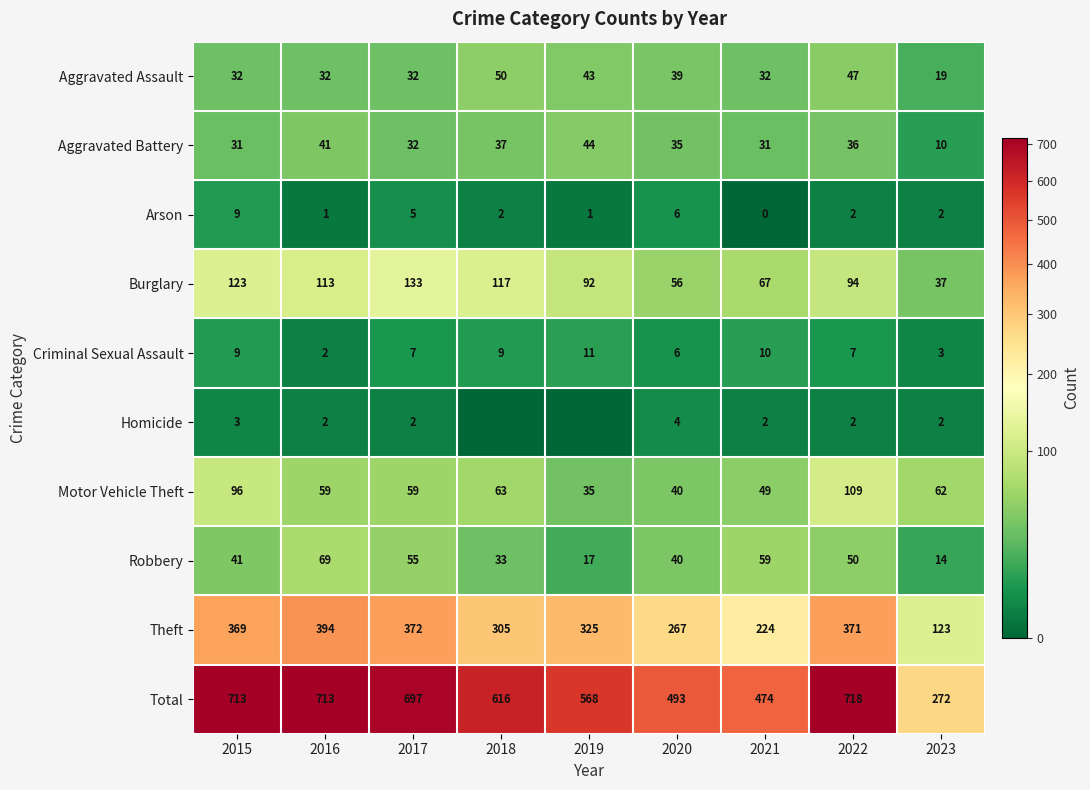

At which category does the chart reach its minimum across all series?

2021